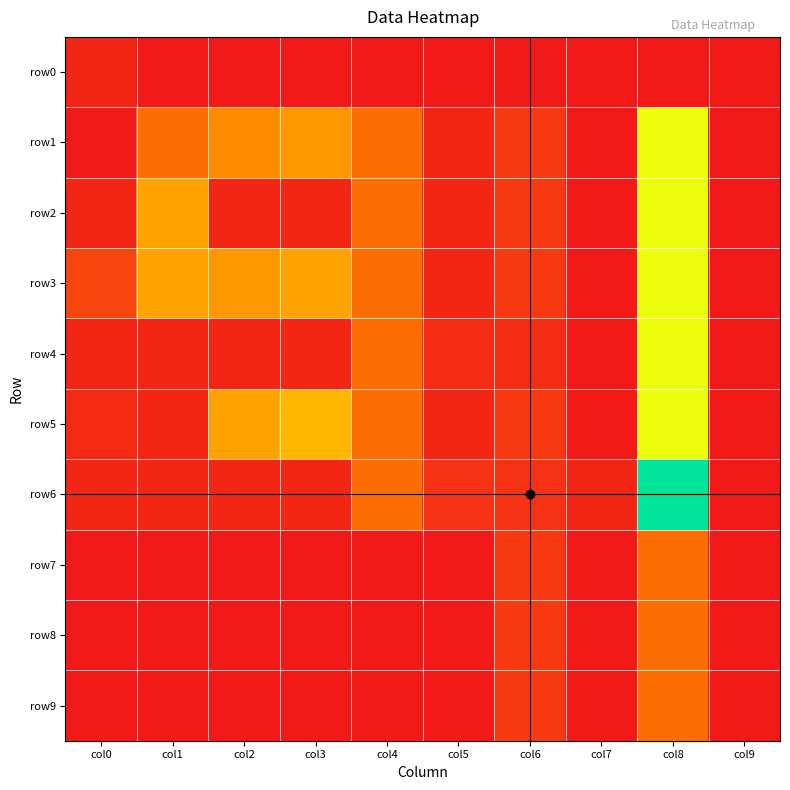

At which category is the sum across all series the highest?

col8